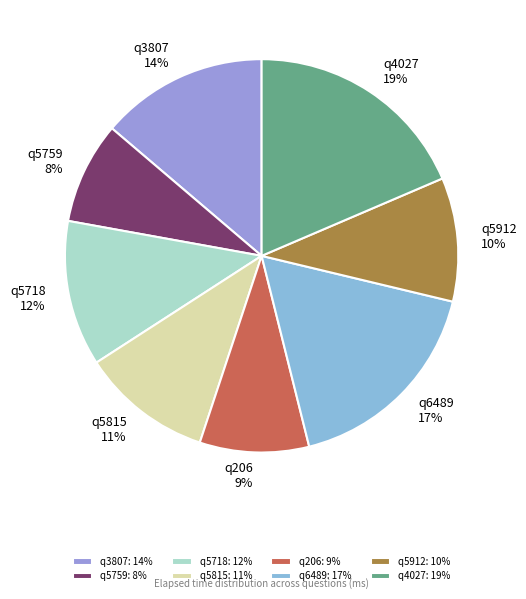

Approximately how many times larger is the value at q6489 compared to q5718?

1.4